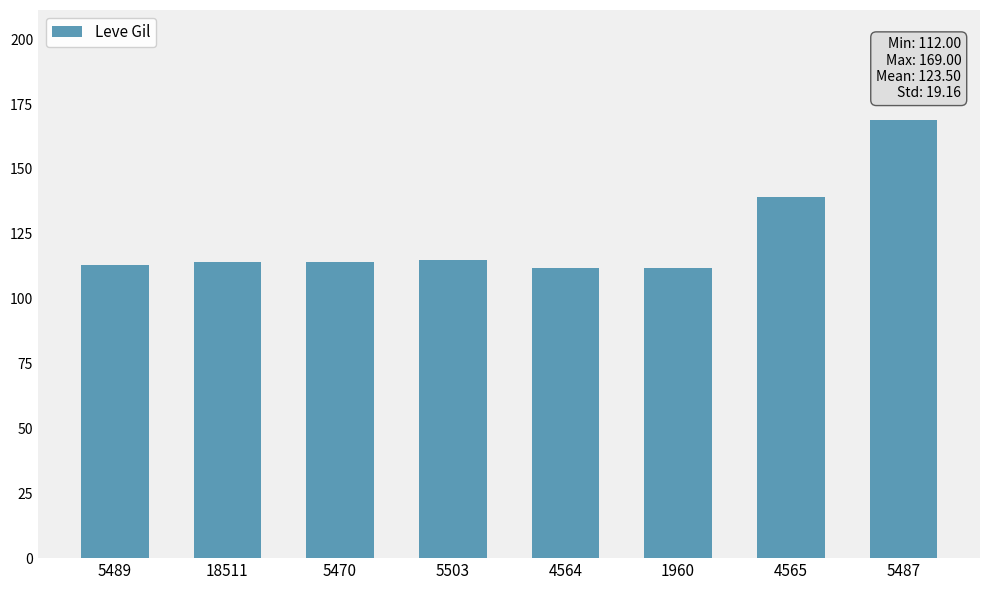

Is it true that the value at 5470 is 114?

True